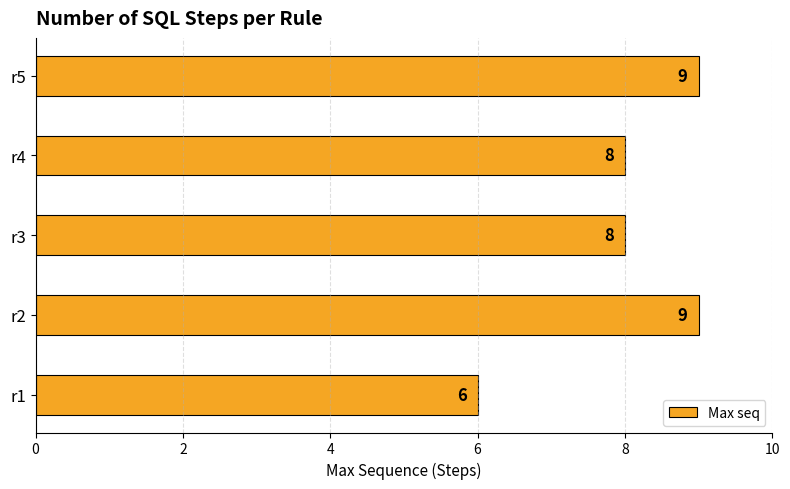

True or false: the data shows 8 at r3.

True